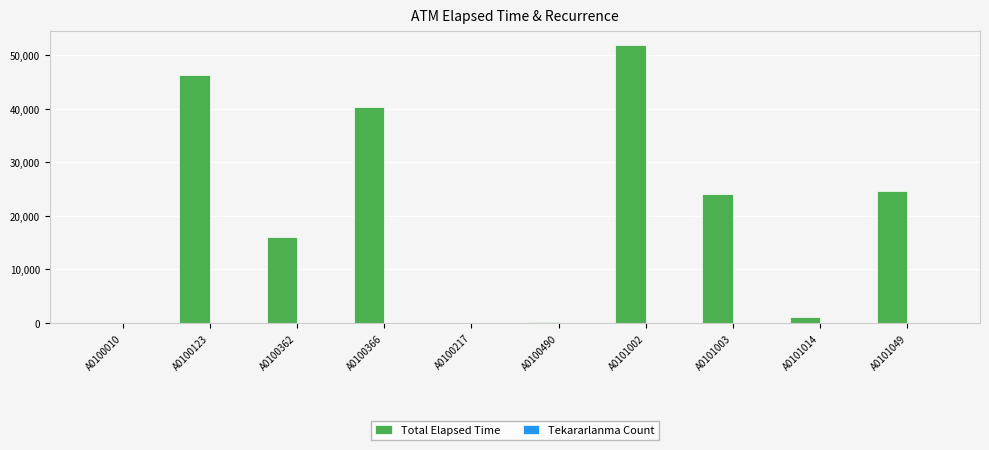

The Total Elapsed Time series shows 21297 at A0100123. True or false?

False